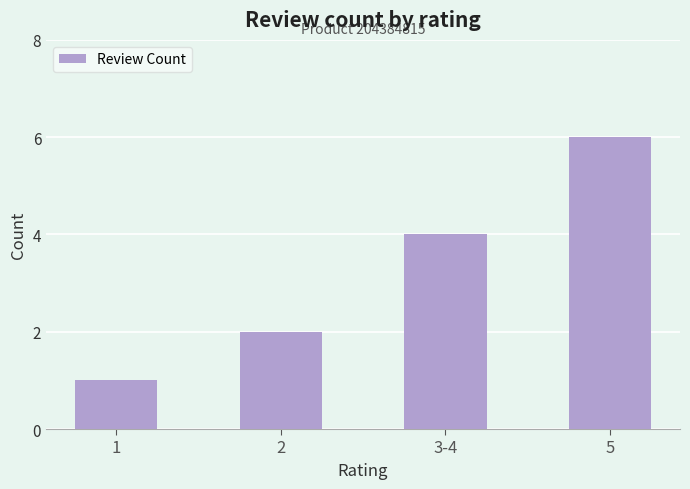

How many values are below 4?

2